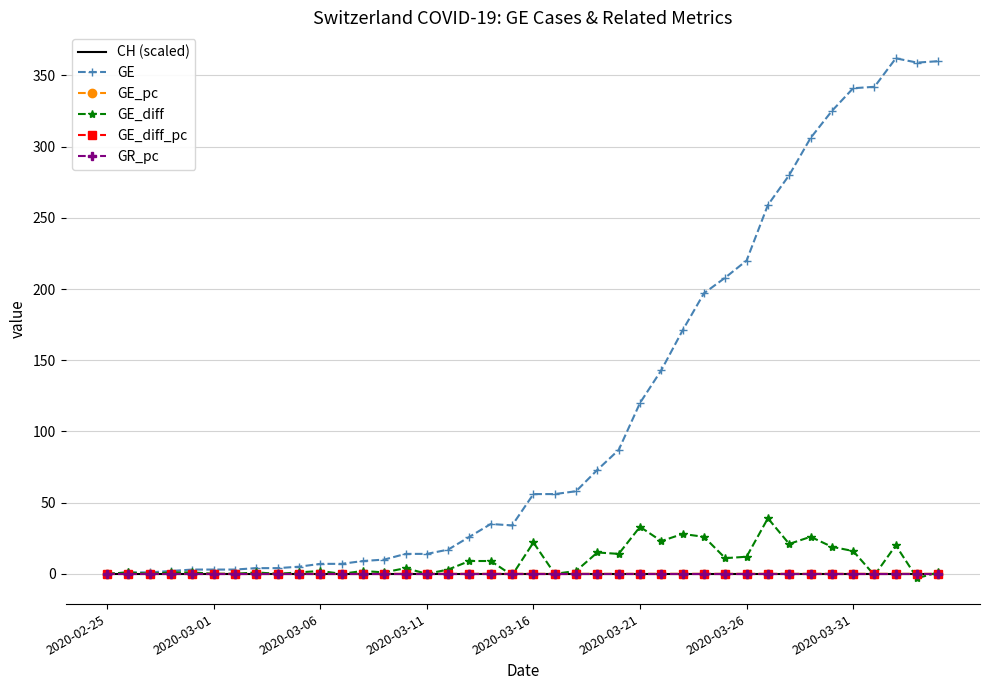

What is the maximum value shown in the chart?

362.0